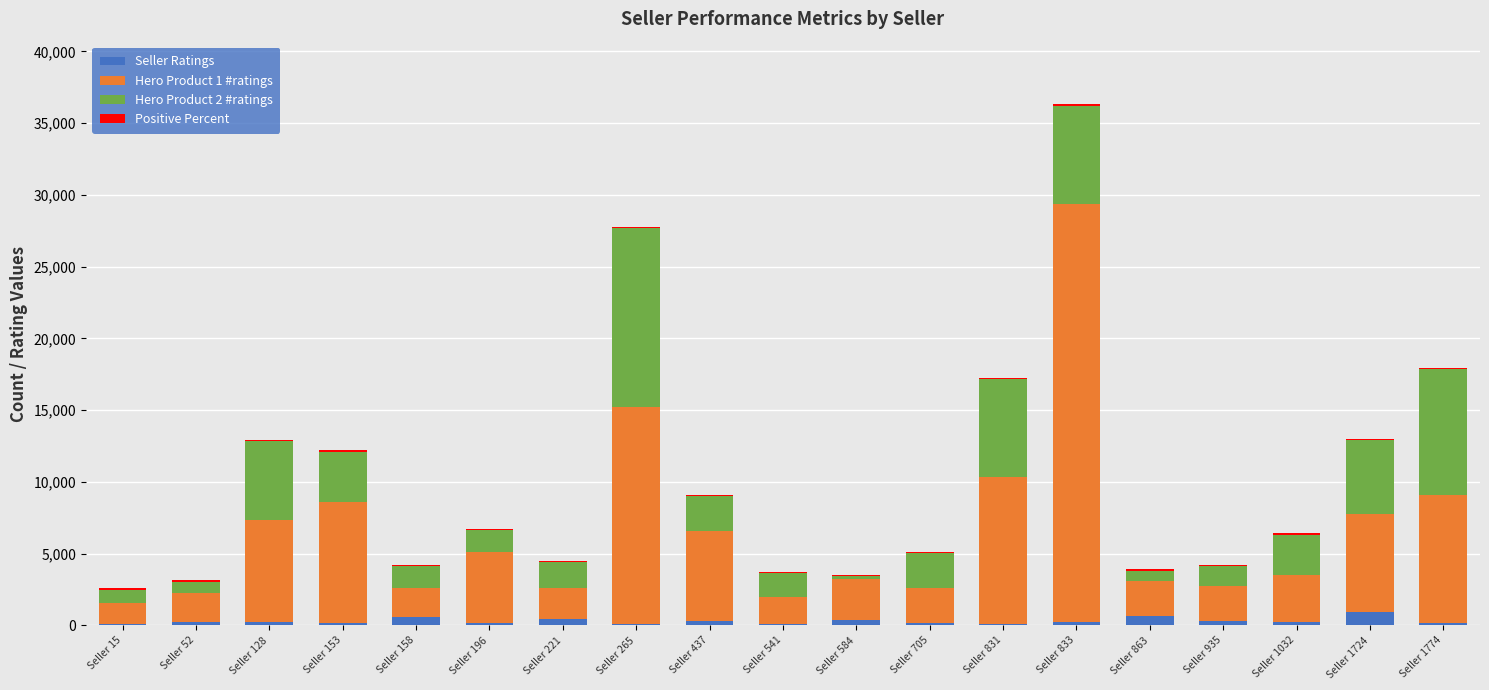

How many distinct data groups are displayed?

4